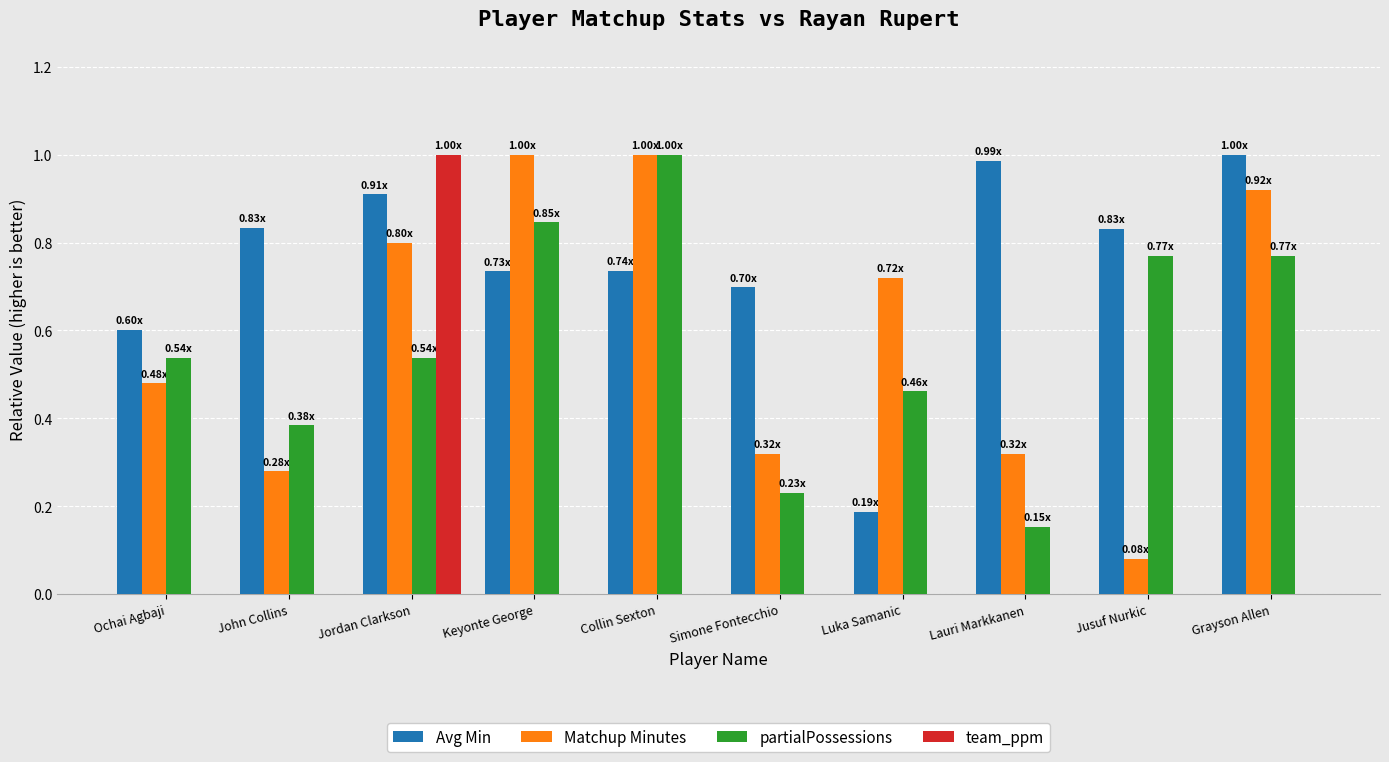

What is the sum of all partialPossessions values?

5.7